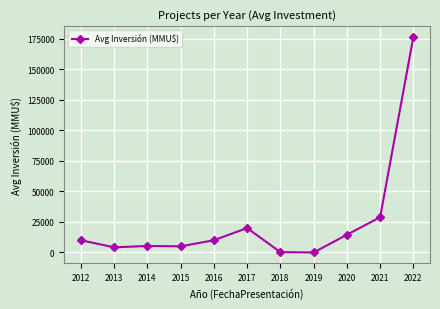

What is the value of the 10th point from the left?

28860